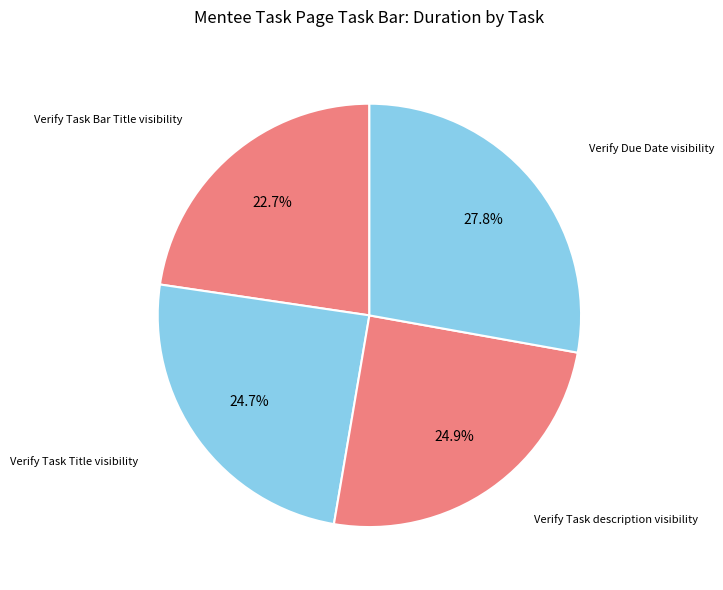

Rank the categories by value from lowest to highest.

Verify Task Bar Title visibility, Verify Task Title visibility, Verify Task description visibility, Verify Due Date visibility